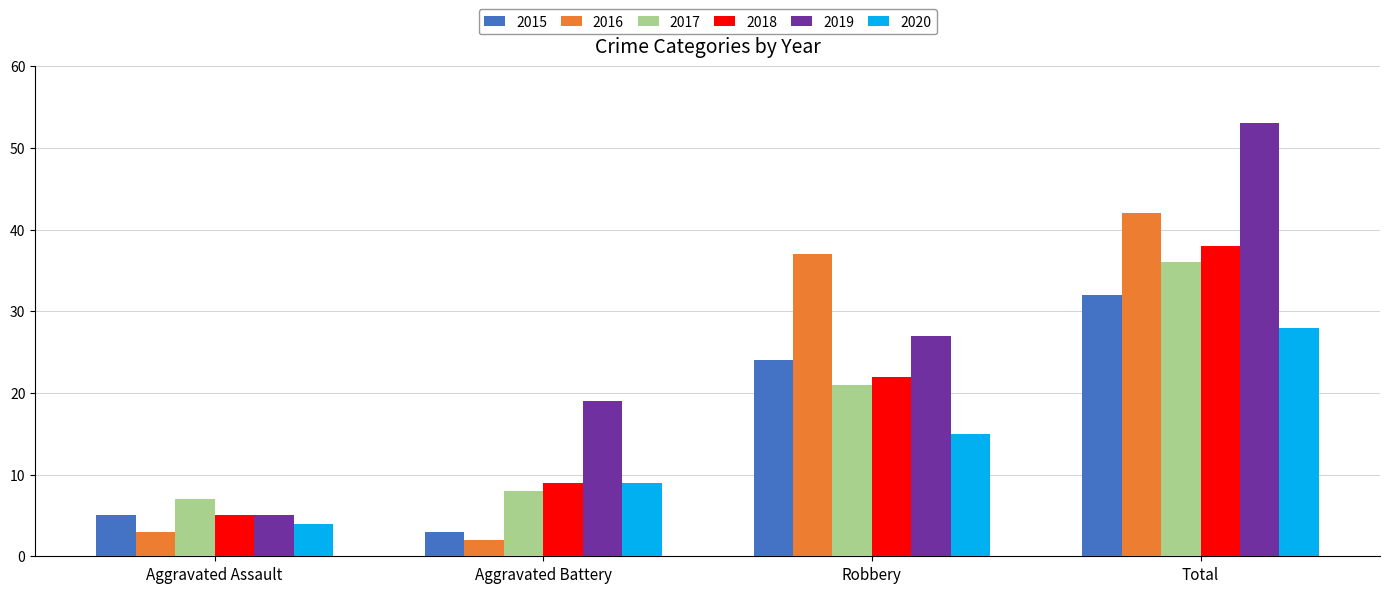

Reading left to right, what are all the values shown in this chart?

2015: 5	3	24	32
2016: 3	2	37	42
2017: 7	8	21	36
2018: 5	9	22	38
2019: 5	19	27	53
2020: 4	9	15	28